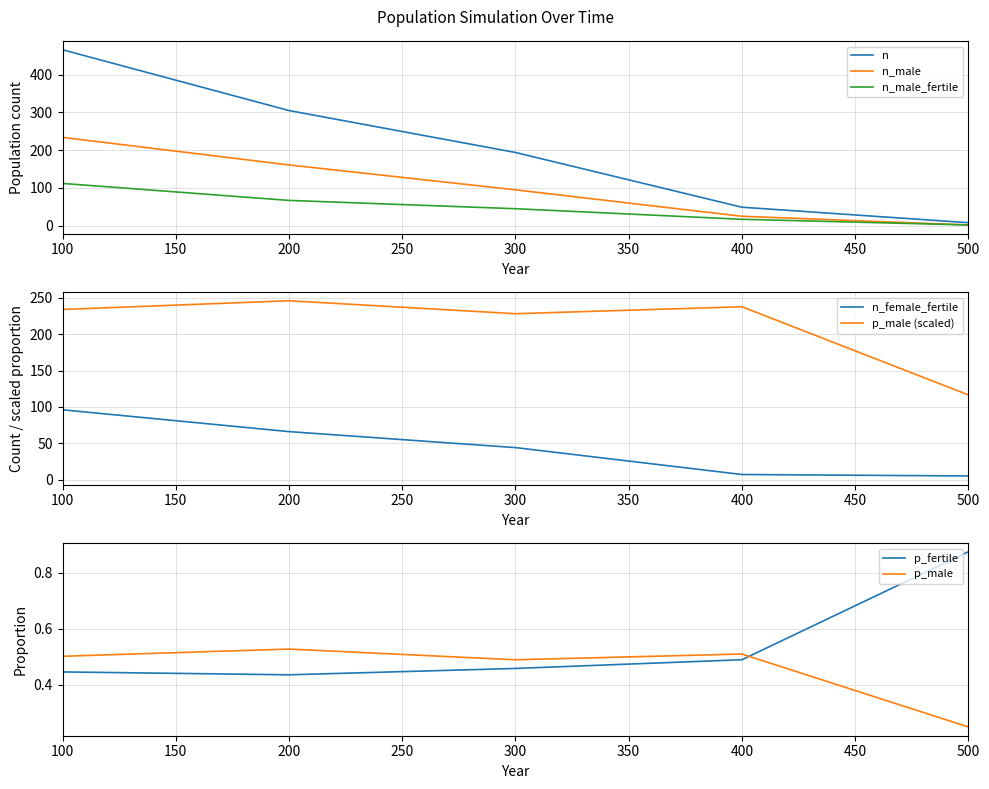

In p_male, how many points are higher than both neighbors (excluding endpoints)?

2